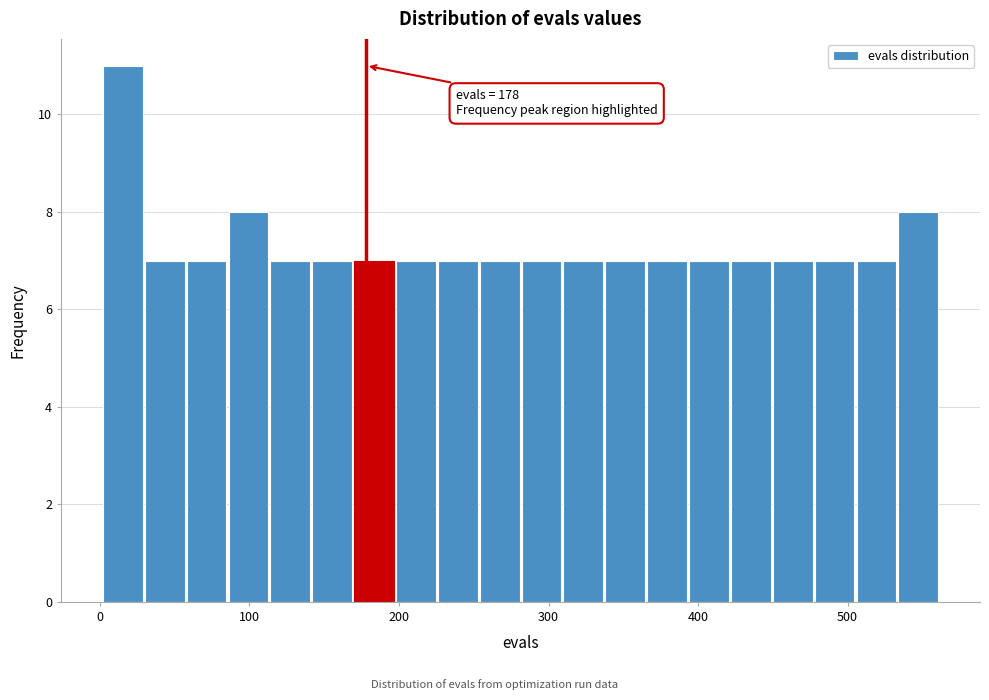

Read against the x-axis, roughly where is the centre of the tallest bar?

20